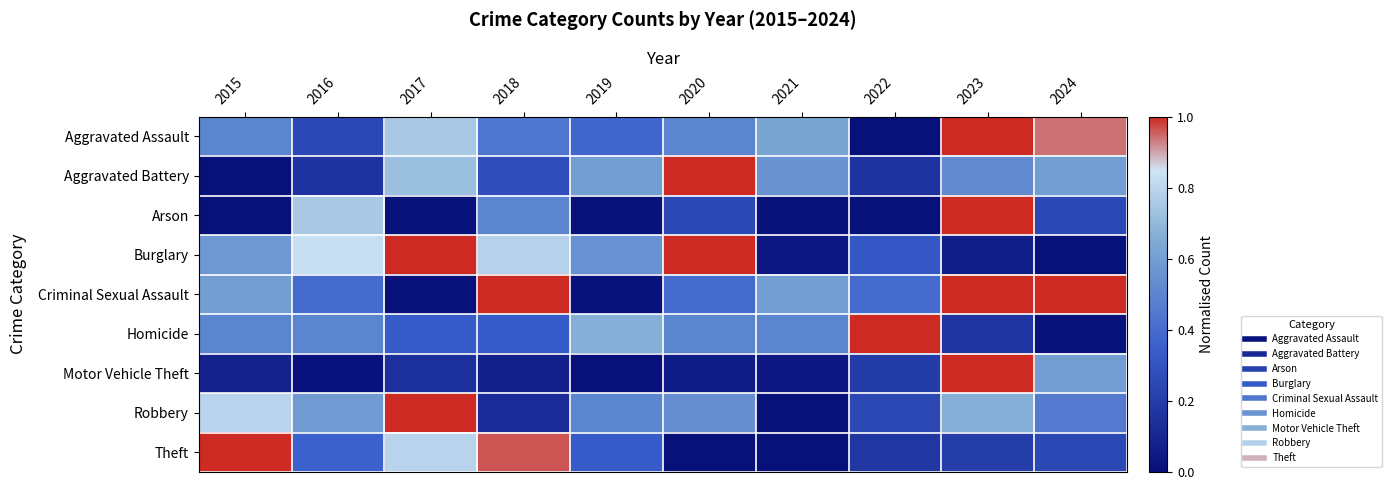

Reading left to right, extract all data points from this chart.

Aggravated Assault: 2015=0.5	2016=0.2	2017=0.8	2018=0.4	2019=0.4	2020=0.5	2021=0.6	2022=0.0	2023=1.0	2024=0.9
Aggravated Battery: 2015=0.0	2016=0.2	2017=0.7	2018=0.3	2019=0.6	2020=1.0	2021=0.6	2022=0.2	2023=0.5	2024=0.6
Arson: 2015=0.0	2016=0.8	2017=0.0	2018=0.5	2019=0.0	2020=0.2	2021=0.0	2022=0.0	2023=1.0	2024=0.2
Burglary: 2015=0.6	2016=0.8	2017=1.0	2018=0.8	2019=0.6	2020=1.0	2021=0.0	2022=0.3	2023=0.1	2024=0.0
Criminal Sexual Assault: 2015=0.6	2016=0.4	2017=0.0	2018=1.0	2019=0.0	2020=0.4	2021=0.6	2022=0.4	2023=1.0	2024=1.0
Homicide: 2015=0.5	2016=0.5	2017=0.3	2018=0.3	2019=0.7	2020=0.5	2021=0.5	2022=1.0	2023=0.2	2024=0.0
Motor Vehicle Theft: 2015=0.1	2016=0.0	2017=0.1	2018=0.1	2019=0.0	2020=0.1	2021=0.0	2022=0.2	2023=1.0	2024=0.6
Robbery: 2015=0.8	2016=0.6	2017=1.0	2018=0.1	2019=0.5	2020=0.5	2021=0.0	2022=0.2	2023=0.7	2024=0.5
Theft: 2015=1.0	2016=0.4	2017=0.8	2018=1.0	2019=0.3	2020=0.0	2021=0.0	2022=0.2	2023=0.2	2024=0.3